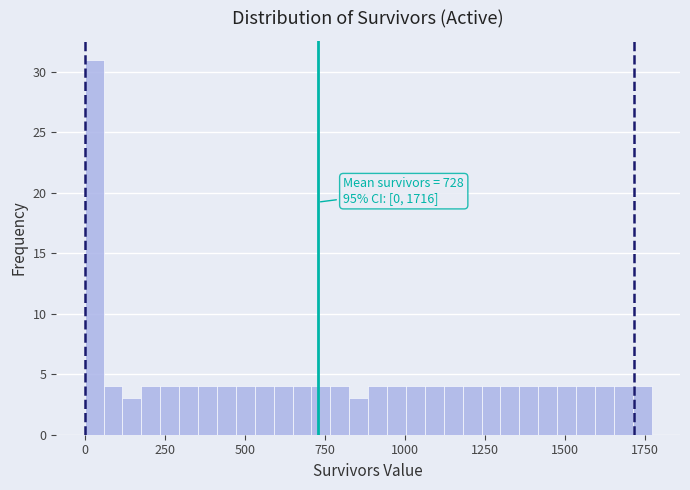

Read against the x-axis, roughly where is the centre of the tallest bar?

50